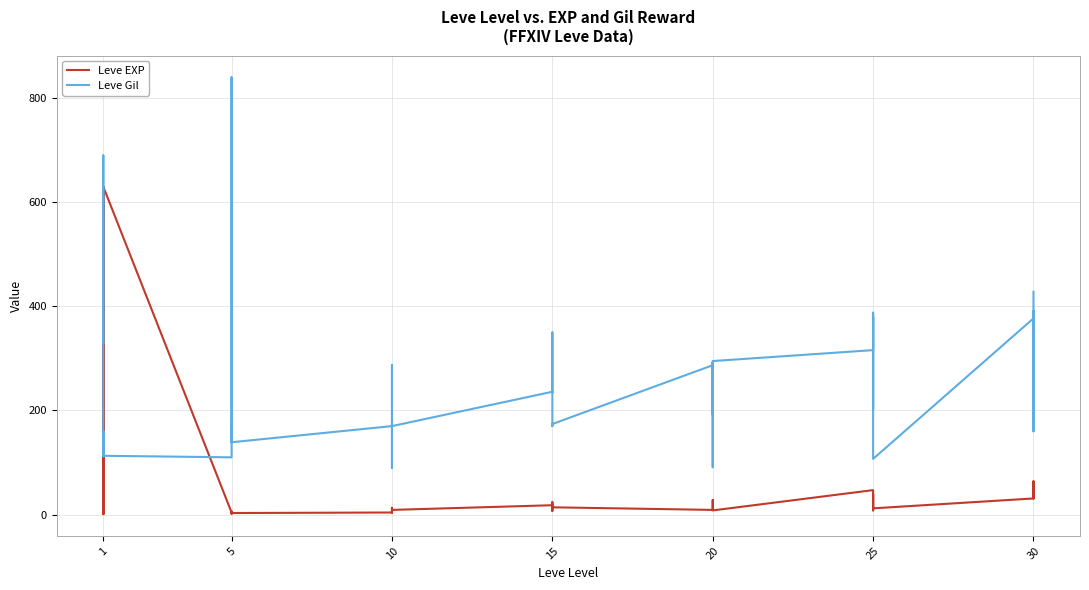

How many times do Leve Gil and Leve EXP cross each other?

4